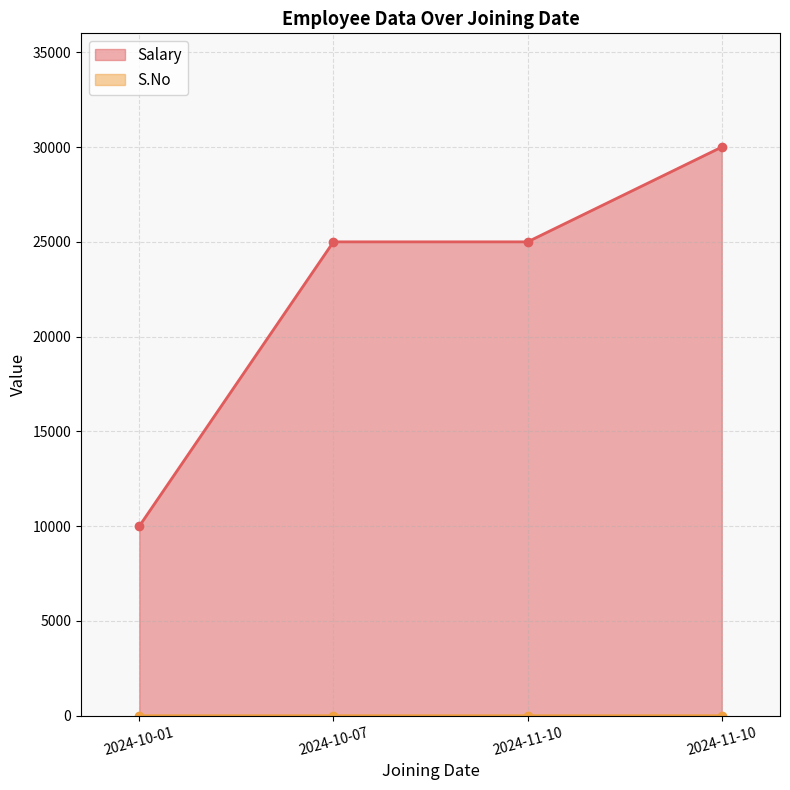

At which label does the data first exceed 25000?

2024-11-10